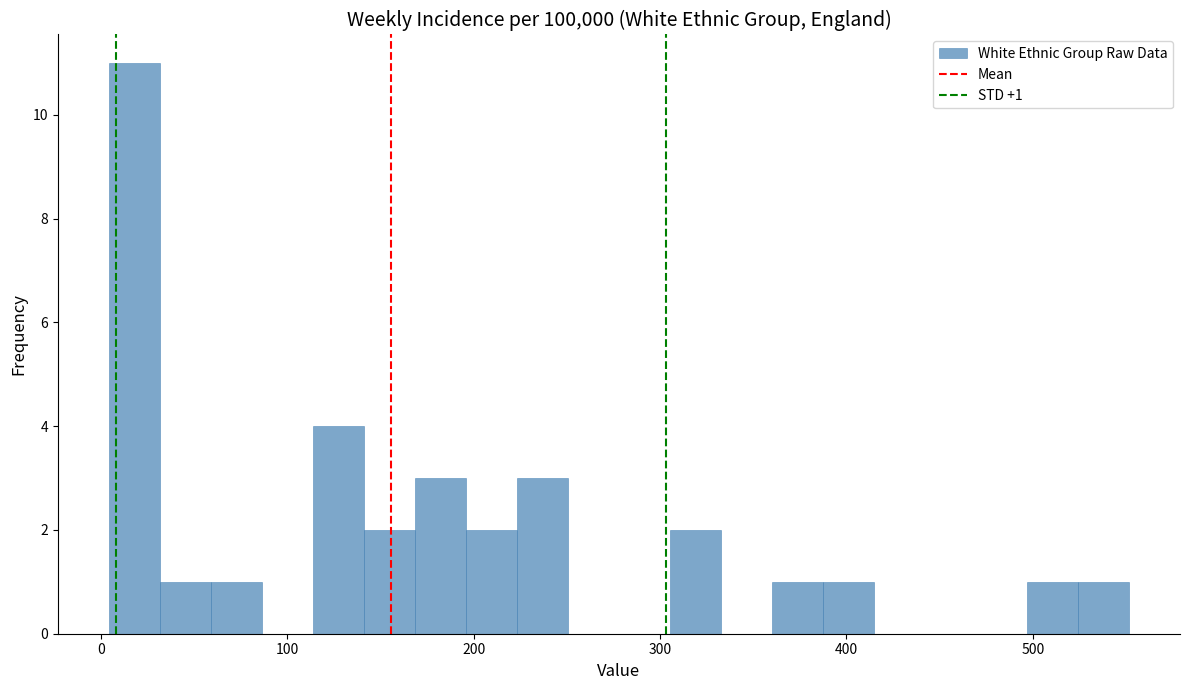

Around what value on the x-axis is the tallest bar? Give the approximate position of its centre, as read against the axis.

20